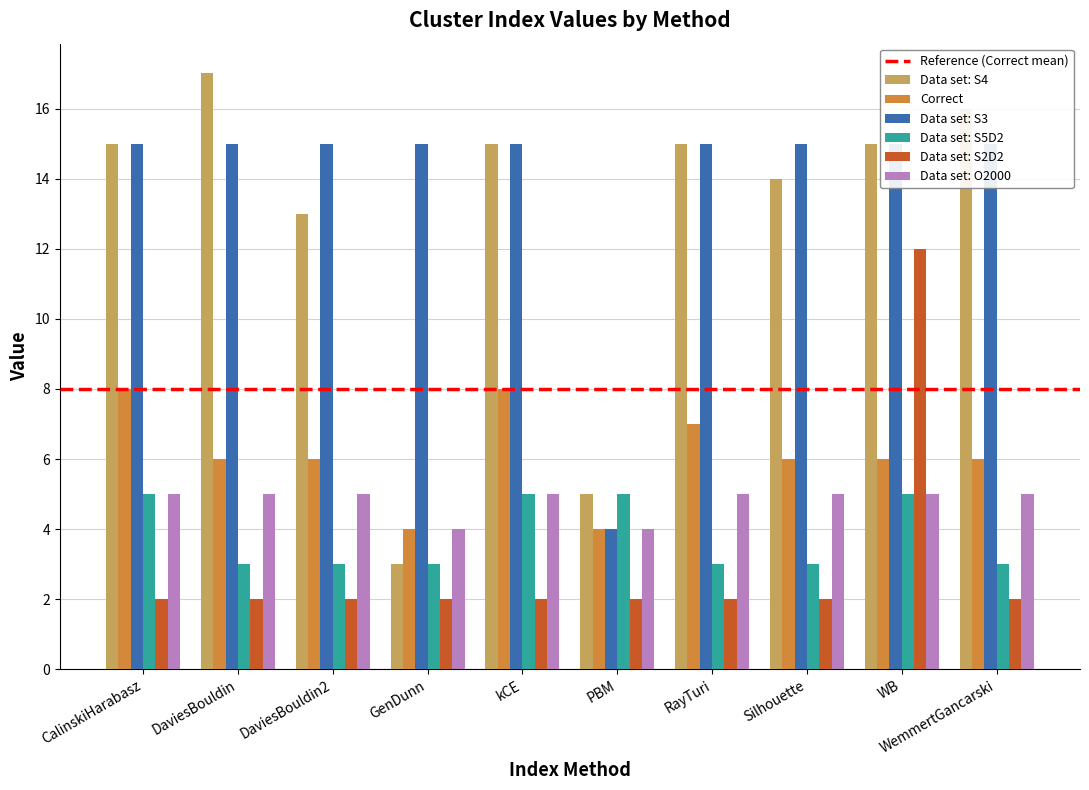

Does the chart contain any negative values?

No